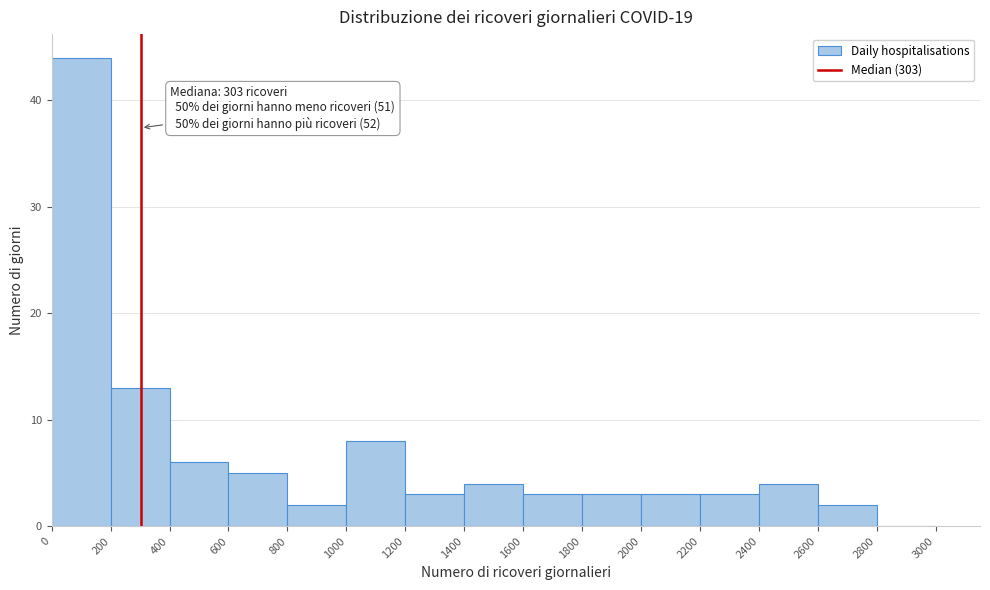

Over which range of the x-axis is the bar tallest?

0 to 200